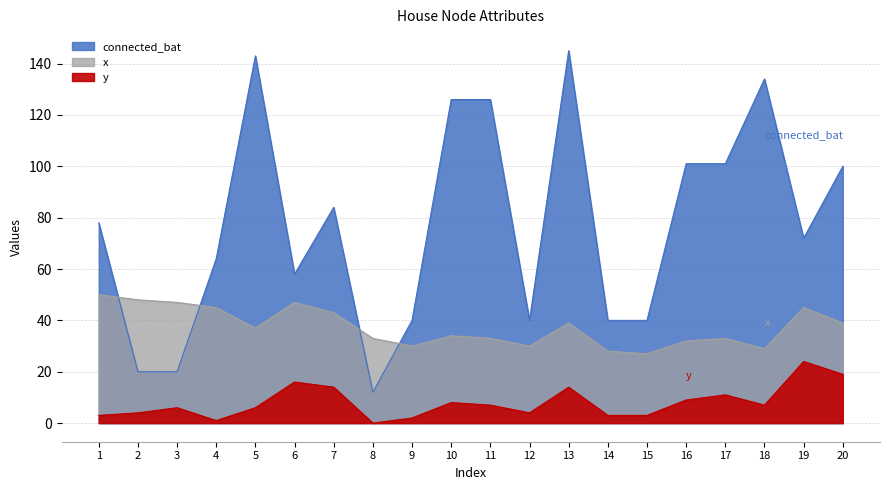

What is the difference between the maximum and minimum values in the y series?

24